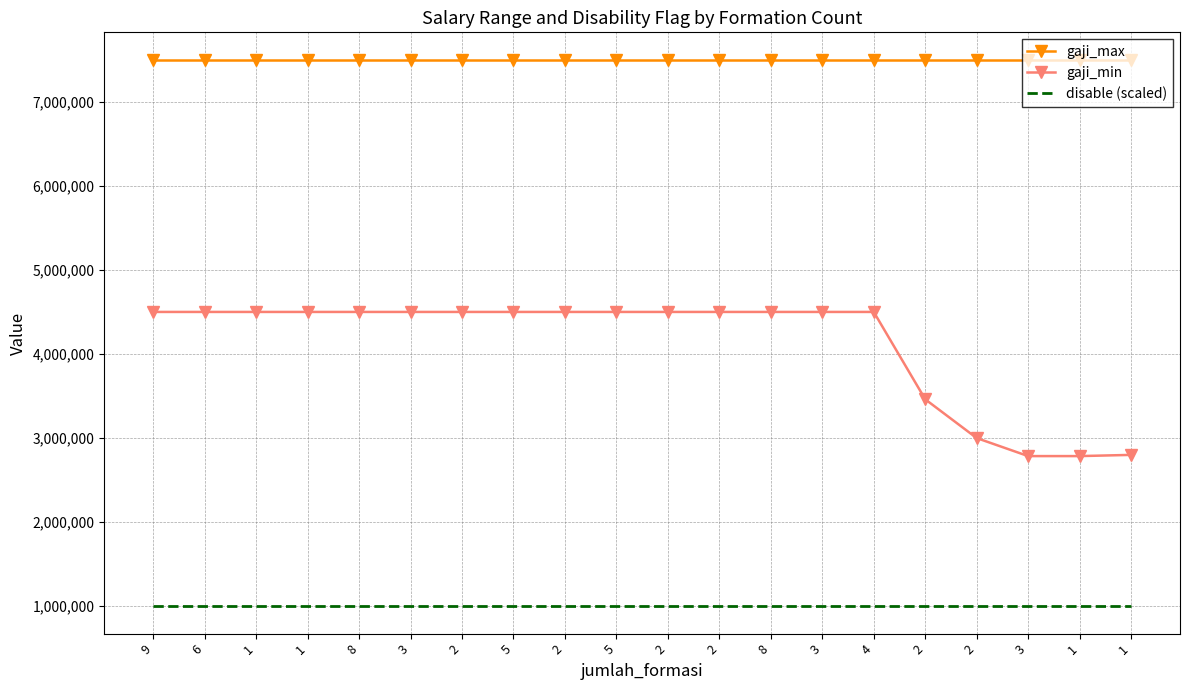

Reading right to left, what are all the values shown in this chart?

gaji_max: 7500000	7500000	7500000	7500000	7500000	7500000	7500000	7500000	7500000	7500000	7500000	7500000	7500000	7500000	7500000	7500000	7500000	7500000	7500000	7500000
gaji_min: 2800000	2785700	2785700	3000000	3461020	4500000	4500000	4500000	4500000	4500000	4500000	4500000	4500000	4500000	4500000	4500000	4500000	4500000	4500000	4500000
disable (scaled): 1000000	1000000	1000000	1000000	1000000	1000000	1000000	1000000	1000000	1000000	1000000	1000000	1000000	1000000	1000000	1000000	1000000	1000000	1000000	1000000